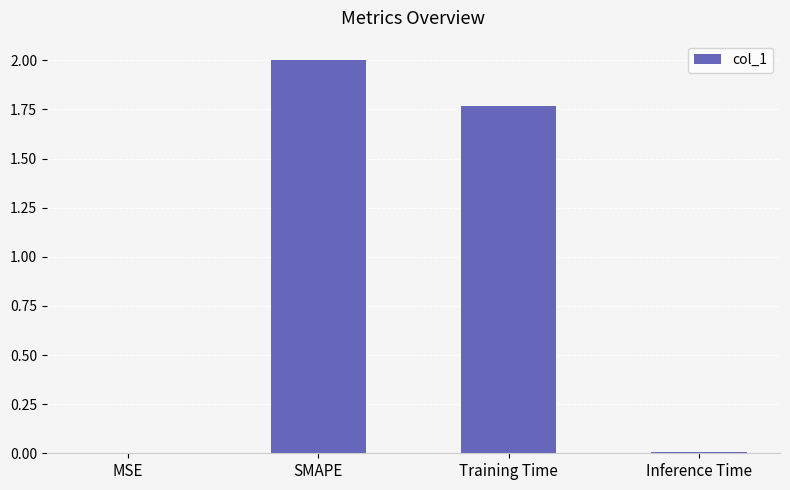

Approximately how many times larger is the value at Training Time compared to SMAPE?

0.9